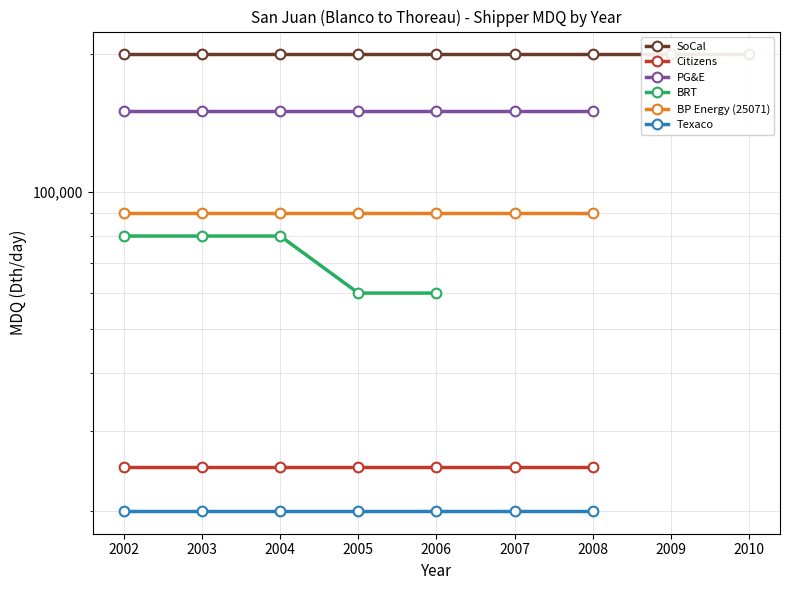

What is the smallest value displayed?

20000.0